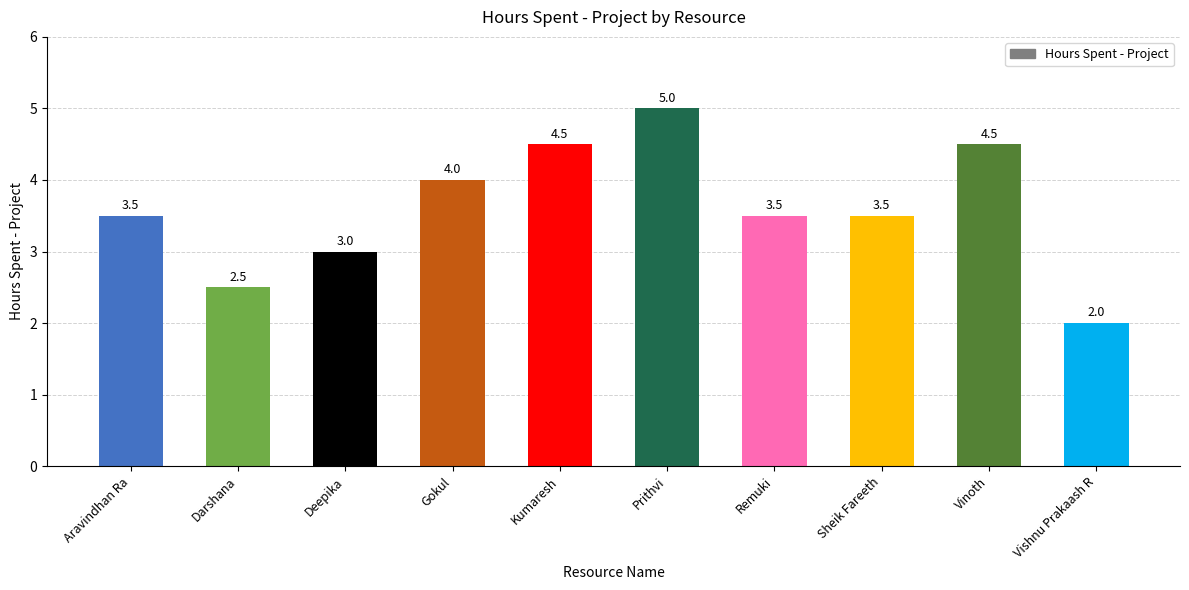

What position from the left is Darshana?

2